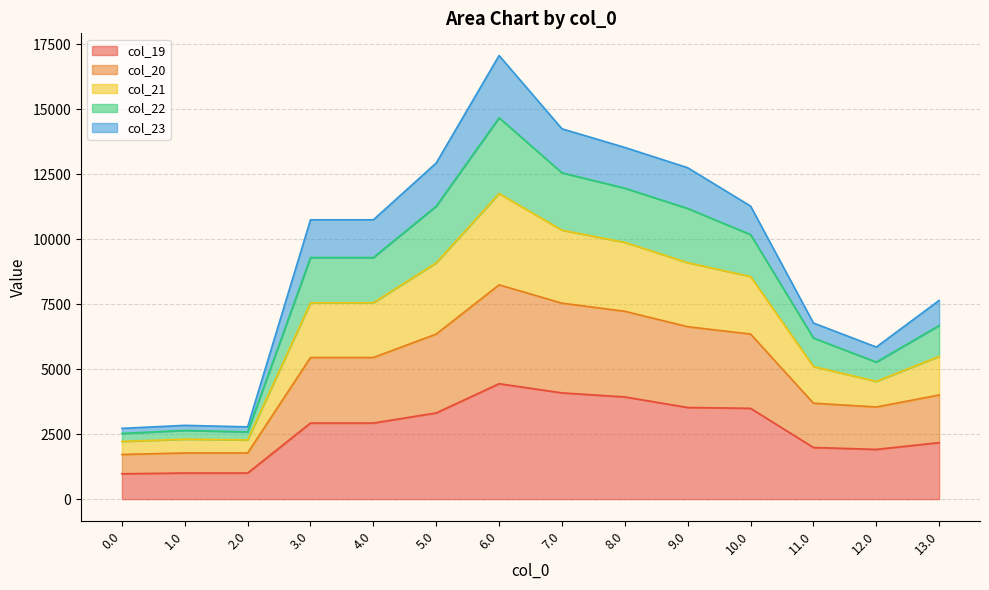

What is the approximate value of col_22 at 1.0?

2643.3